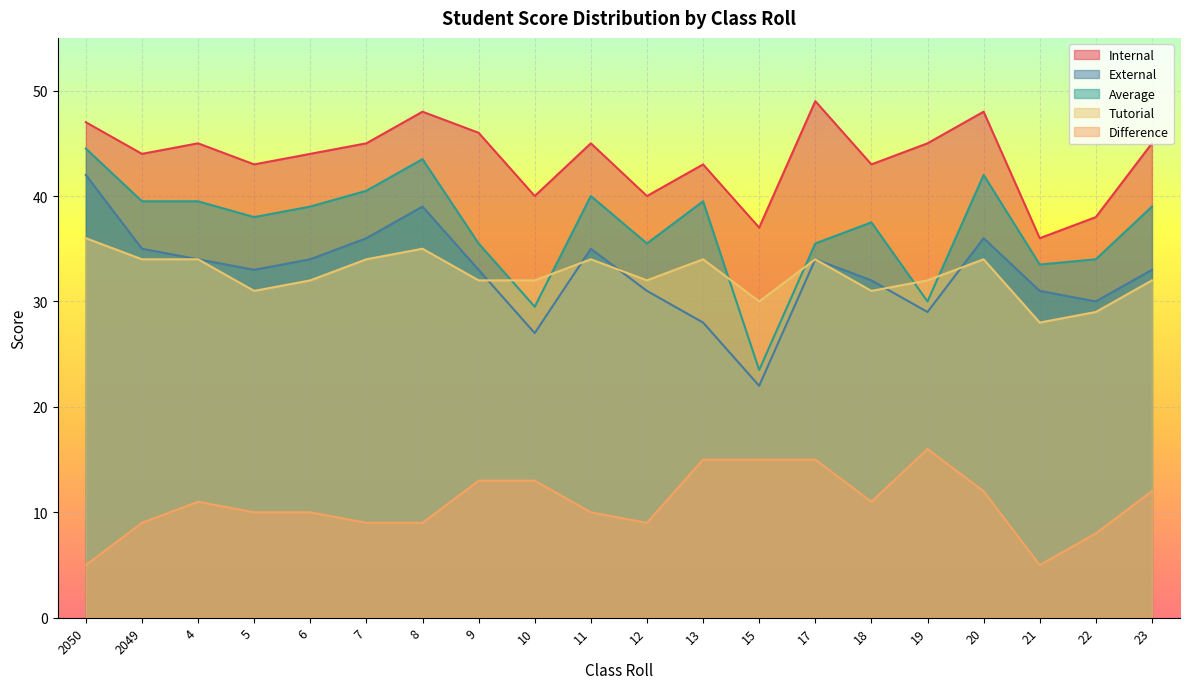

How many values in the Internal series exceed 45?

5